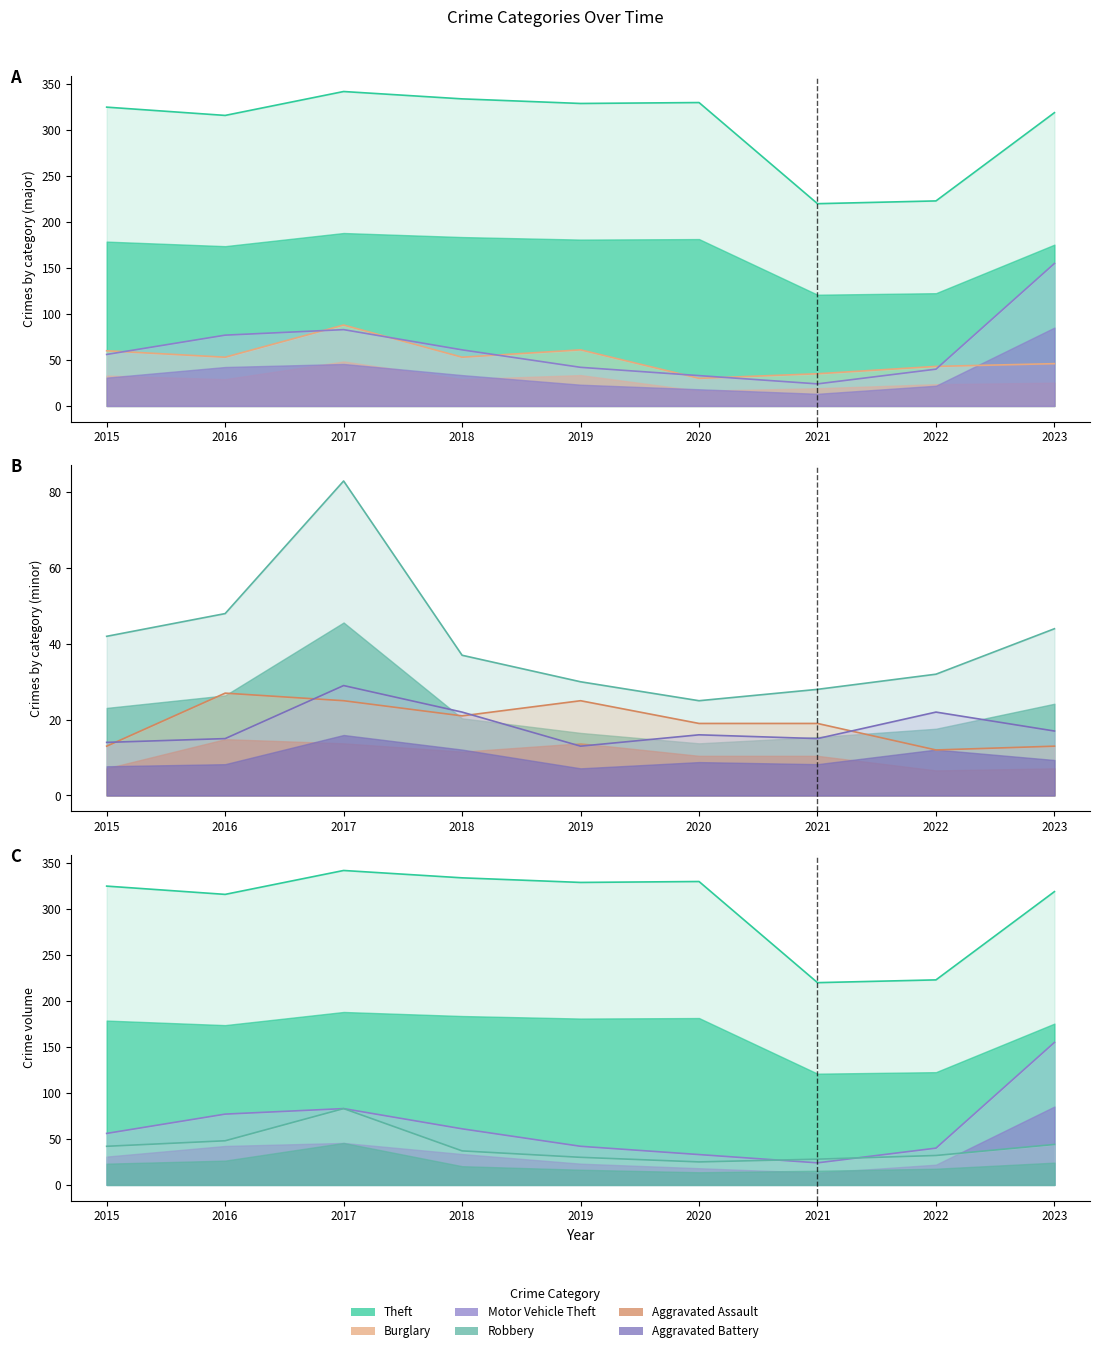

True or false: Burglary has more than 2 points higher than both neighbors.

False